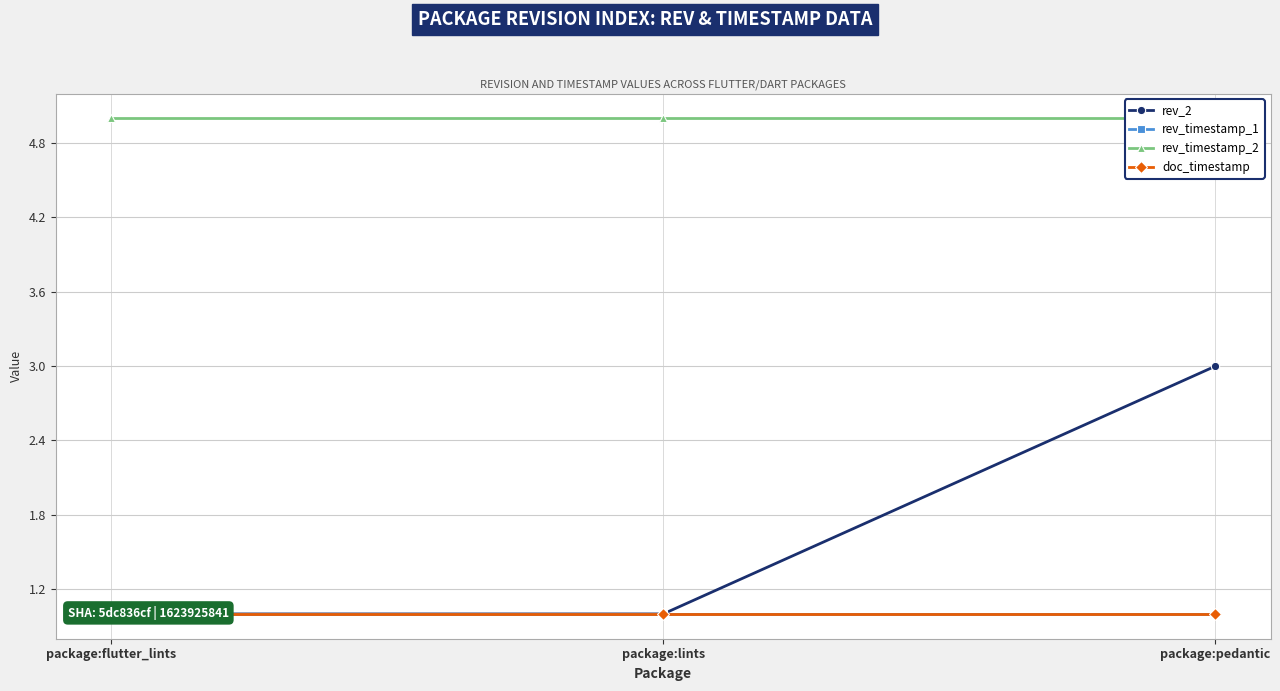

Rank the series by their maximum value, from highest to lowest.

rev_timestamp_2, rev_2, rev_timestamp_1, doc_timestamp